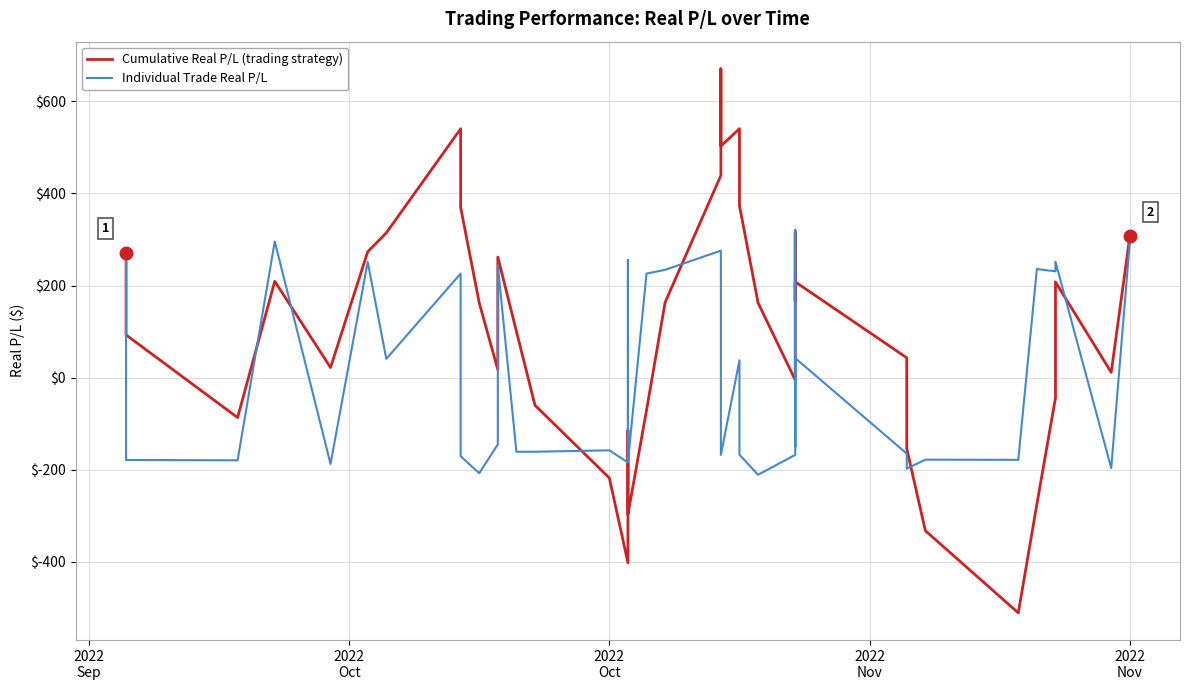

Reading left to right, list all the values displayed in this chart.

Cumulative Real P/L (trading strategy): 271.4	92.8	-86.5	209.2	22.0	273.3	314.2	540.1	369.6	162.3	17.4	261.6	100.8	-59.9	-217.6	-401.5	-146.0	-113.8	-296.7	-70.7	163.3	439.0	670.2	502.6	540.2	373.2	162.5	-5.1	315.9	165.5	207.9	43.1	-154.2	-332.1	-510.4	-274.7	-43.9	207.7	11.5	306.4
Individual Trade Real P/L: 271.4	-178.6	-179.3	295.7	-187.1	251.3	40.9	225.9	-170.5	-207.3	-144.9	244.2	-160.8	-160.7	-157.7	-183.9	255.6	32.2	-182.8	225.9	234.0	275.6	231.2	-167.5	37.6	-167.1	-210.7	-167.6	321.0	-150.4	42.5	-164.8	-197.3	-177.9	-178.3	235.8	230.8	251.6	-196.2	294.9